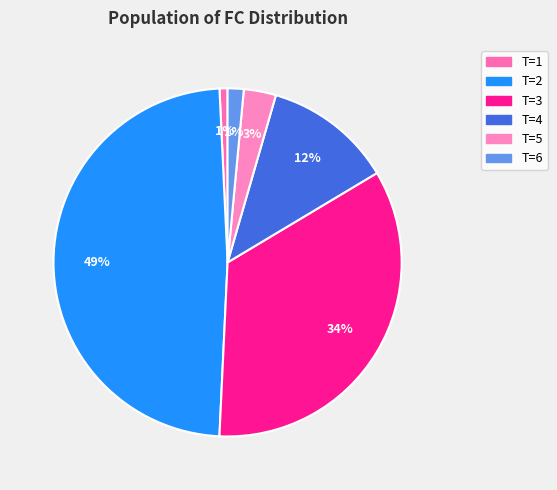

Is there a majority slice in this chart?

No